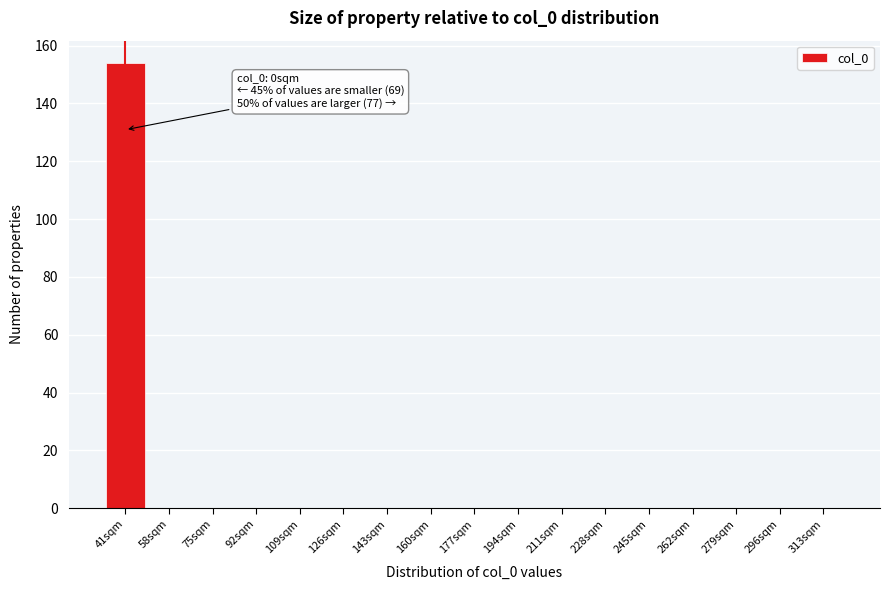

Reading left to right, extract all data points from this chart.

41sqm=154	58sqm=0	75sqm=0	92sqm=0	109sqm=0	126sqm=0	143sqm=0	160sqm=0	177sqm=0	194sqm=0	211sqm=0	228sqm=0	245sqm=0	262sqm=0	279sqm=0	296sqm=0	313sqm=0